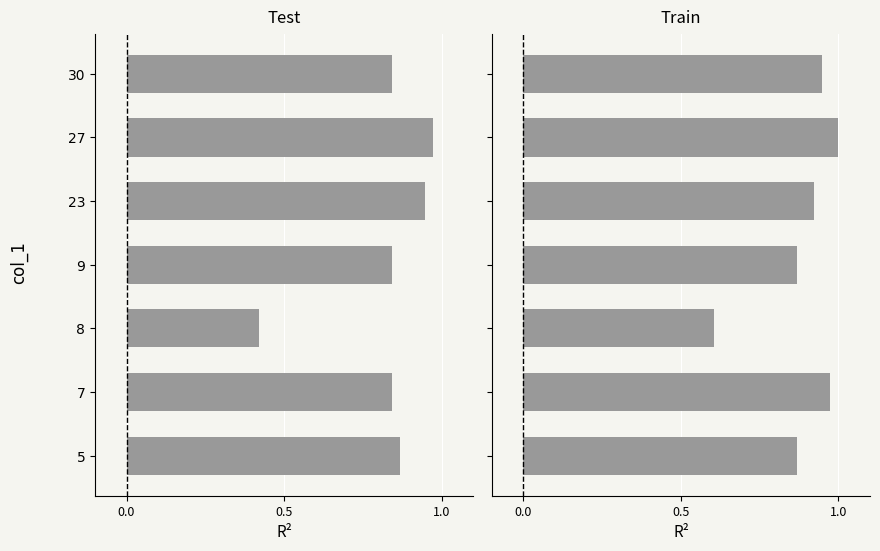

How many bars are there in total?

14